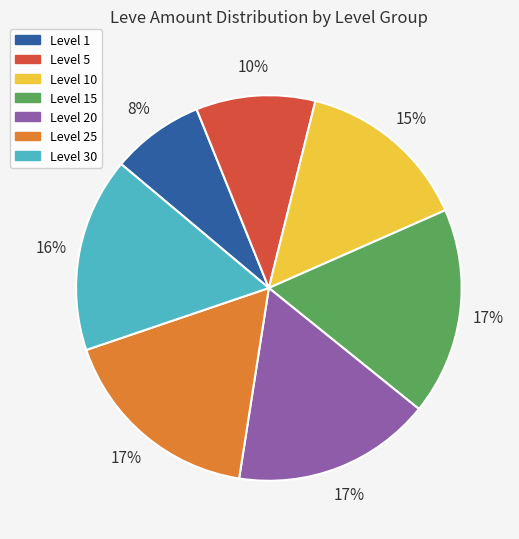

Is there a majority slice in this chart?

No